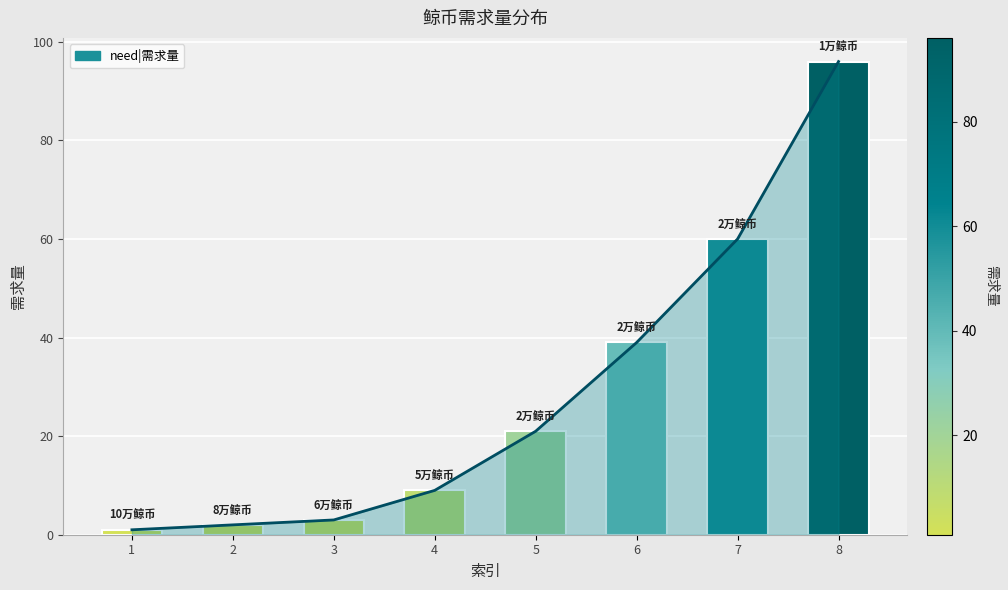

What is the value of the 5th bar from the left?

21